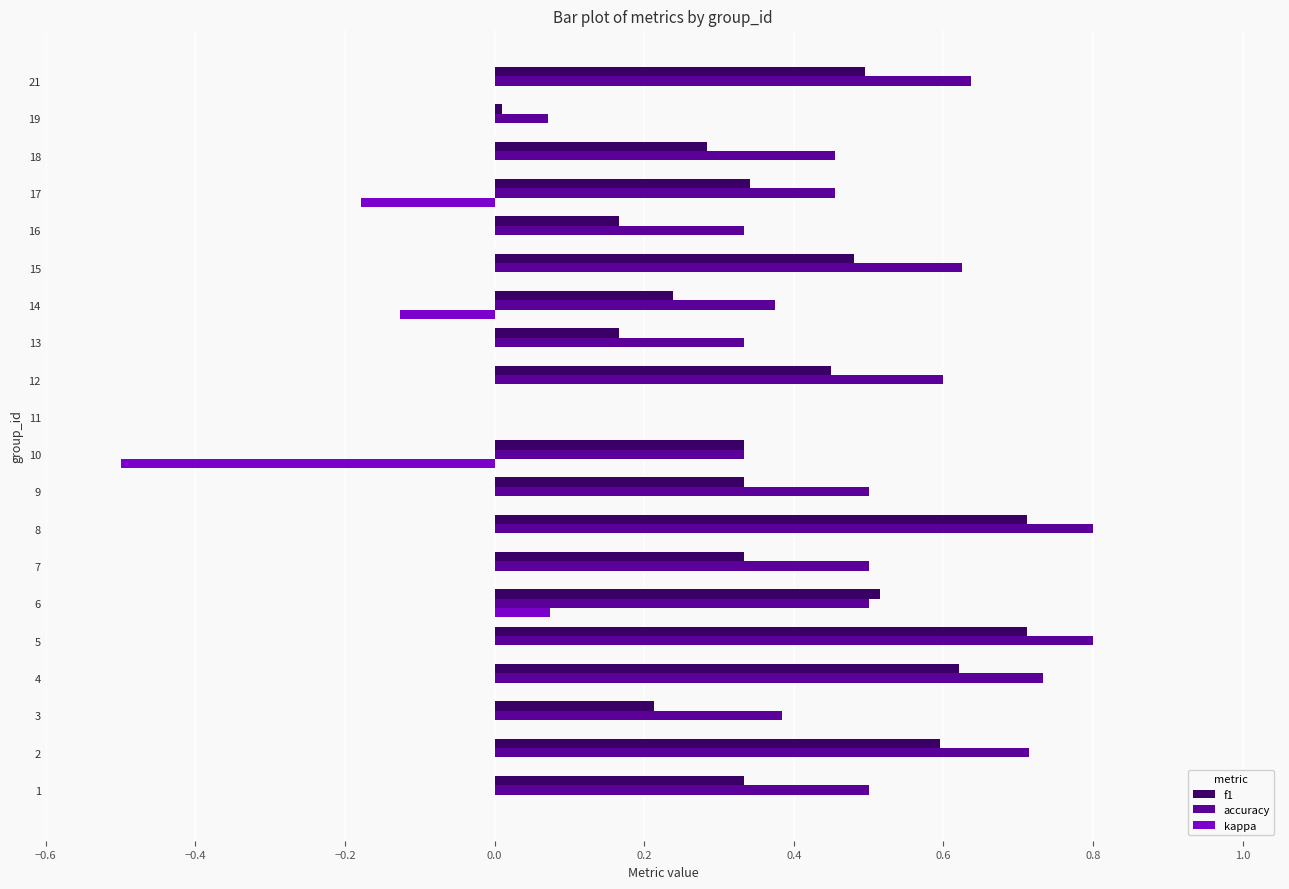

What is the sum of all kappa values?

-0.7